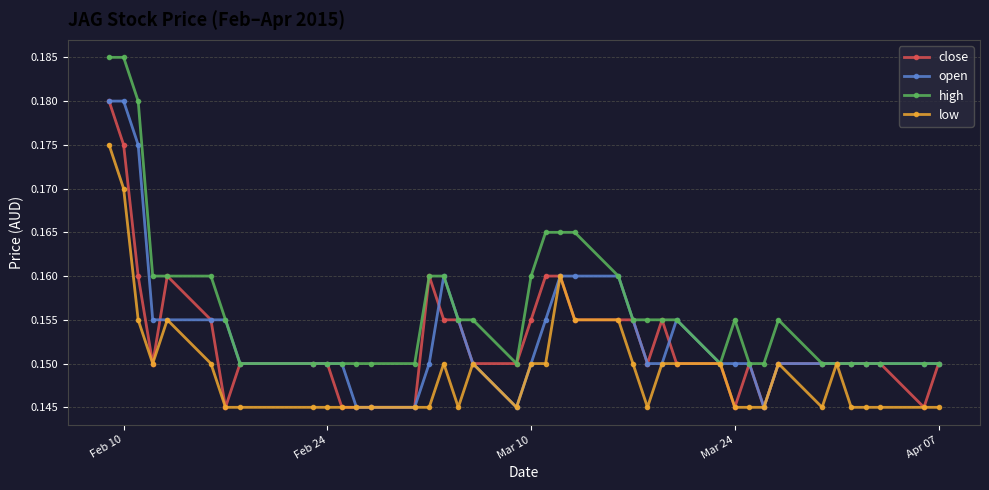

At how many categories does at least one series exceed 0?

40